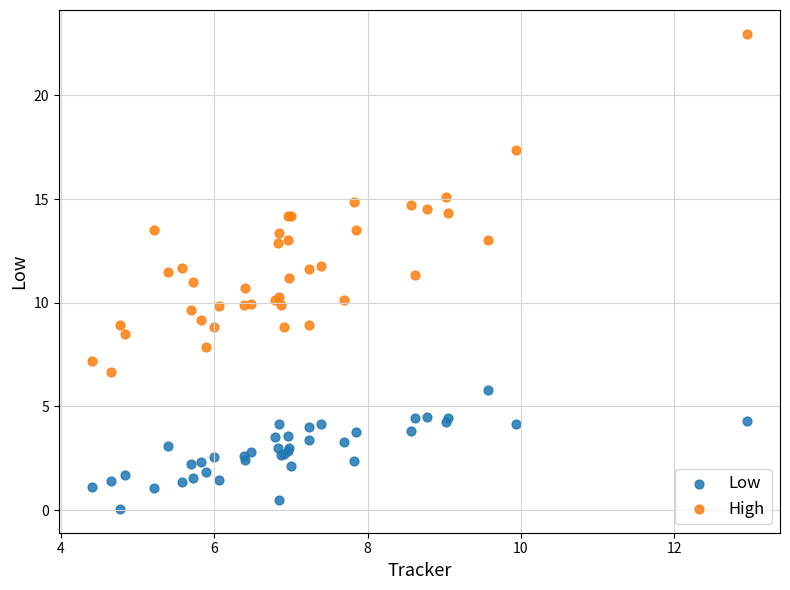

Which series has the widest spread of Y values?

High